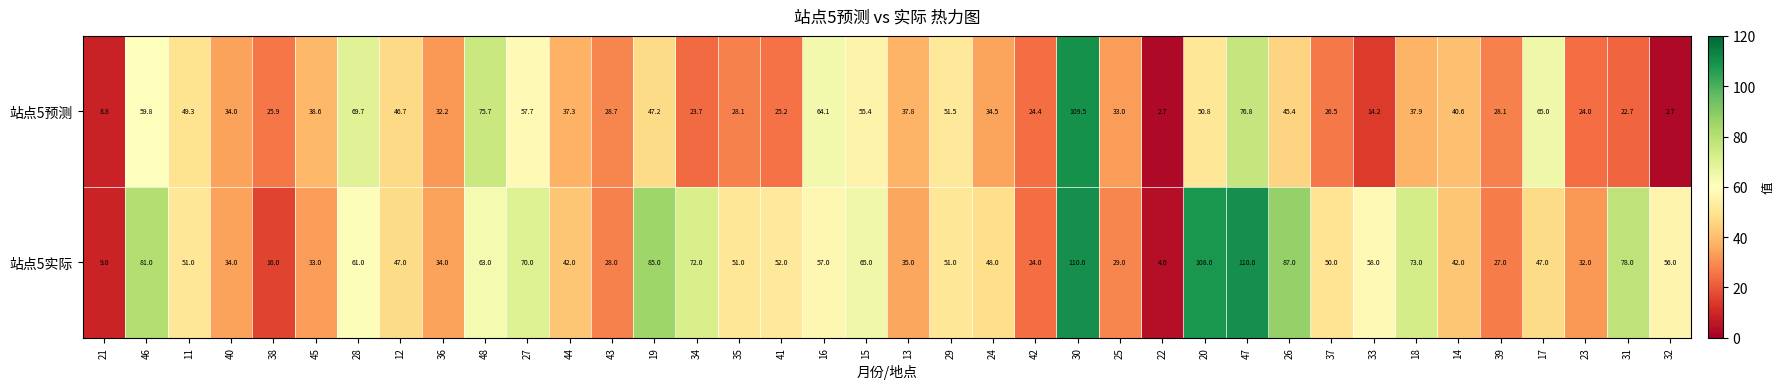

The 站点5实际 series shows 10.0 at 39. True or false?

False